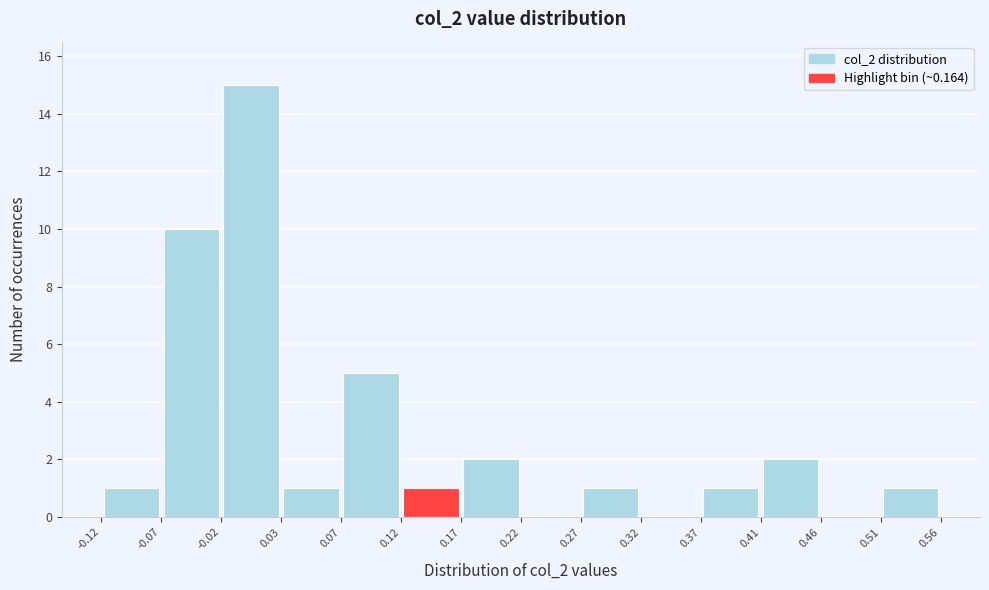

Reading left to right, list every bar in this chart as the range it spans on the x-axis followed by its height. The values are not printed on the chart, so give them approximately, as read against the axis.

-0.12 to -0.07: 1
-0.07 to -0.02: 10
-0.02 to 0.03: 15
0.03 to 0.07: 1
0.07 to 0.12: 5
0.12 to 0.17: 1
0.17 to 0.22: 2
0.22 to 0.27: 0
0.27 to 0.32: 1
0.32 to 0.37: 0
0.37 to 0.41: 1
0.41 to 0.46: 2
0.46 to 0.51: 0
0.51 to 0.56: 1